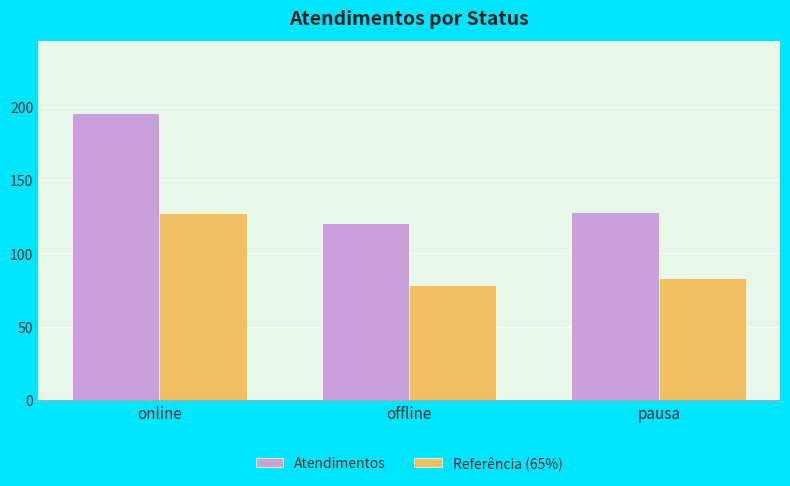

Reading left to right, list all the values displayed in this chart.

Atendimentos: online=196.0	offline=121.0	pausa=128.0
Referência (65%): online=127.4	offline=78.7	pausa=83.2